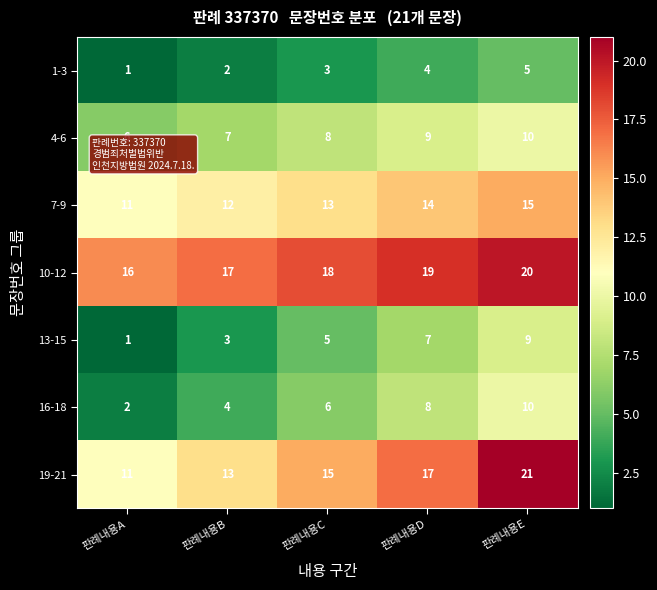

What is the greatest value displayed?

21